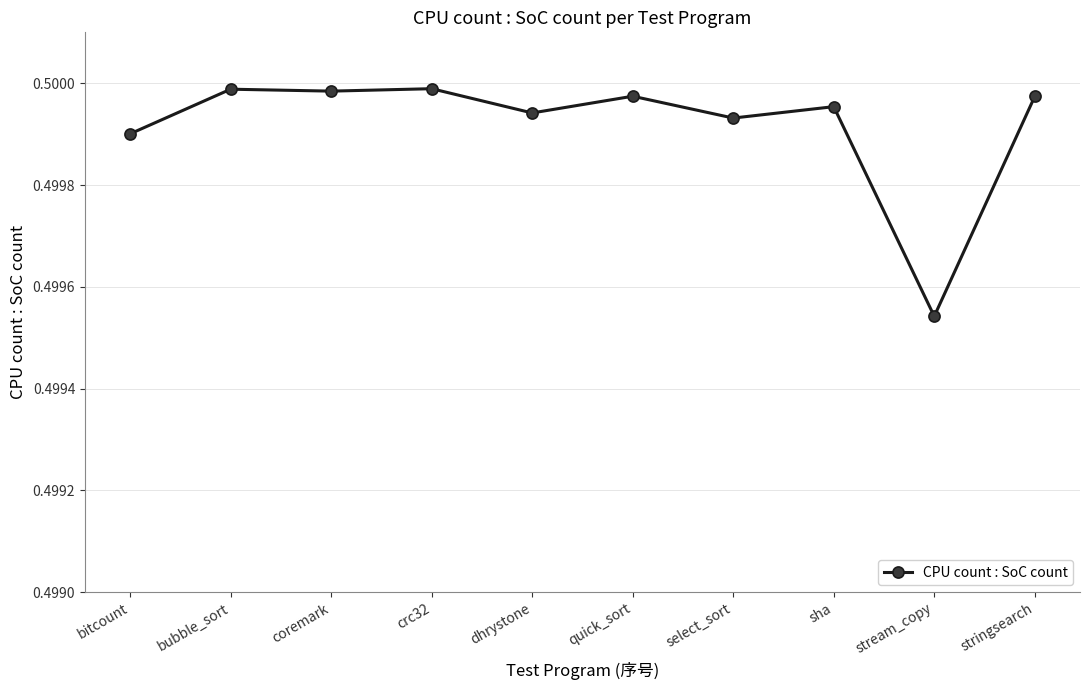

Where is the data nearest to the value 0?

stream_copy